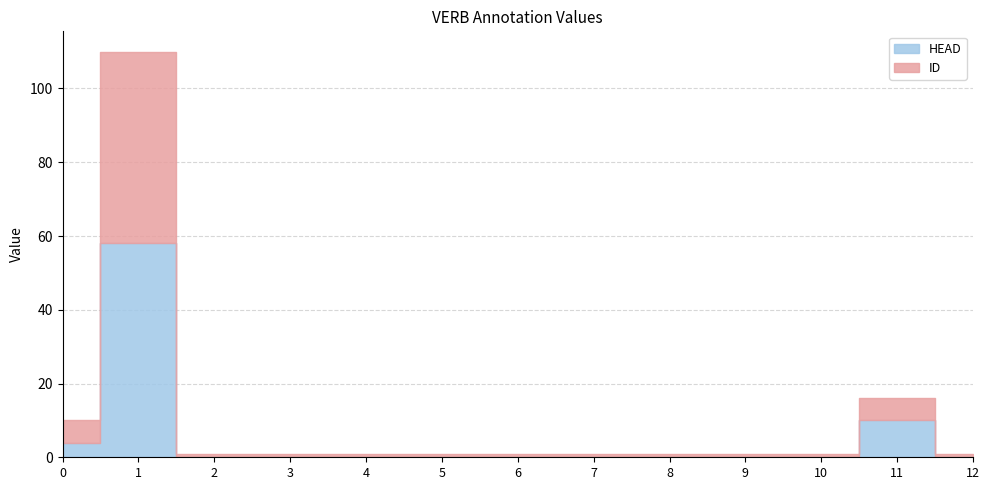

Is it true that HEAD equals 0 at 5?

True